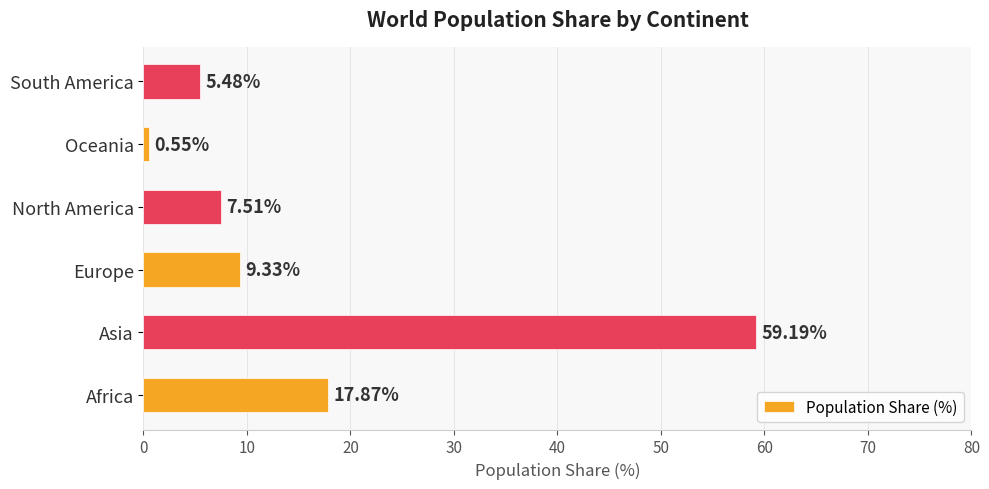

List the labels in order of value, smallest first.

Oceania, South America, North America, Europe, Africa, Asia